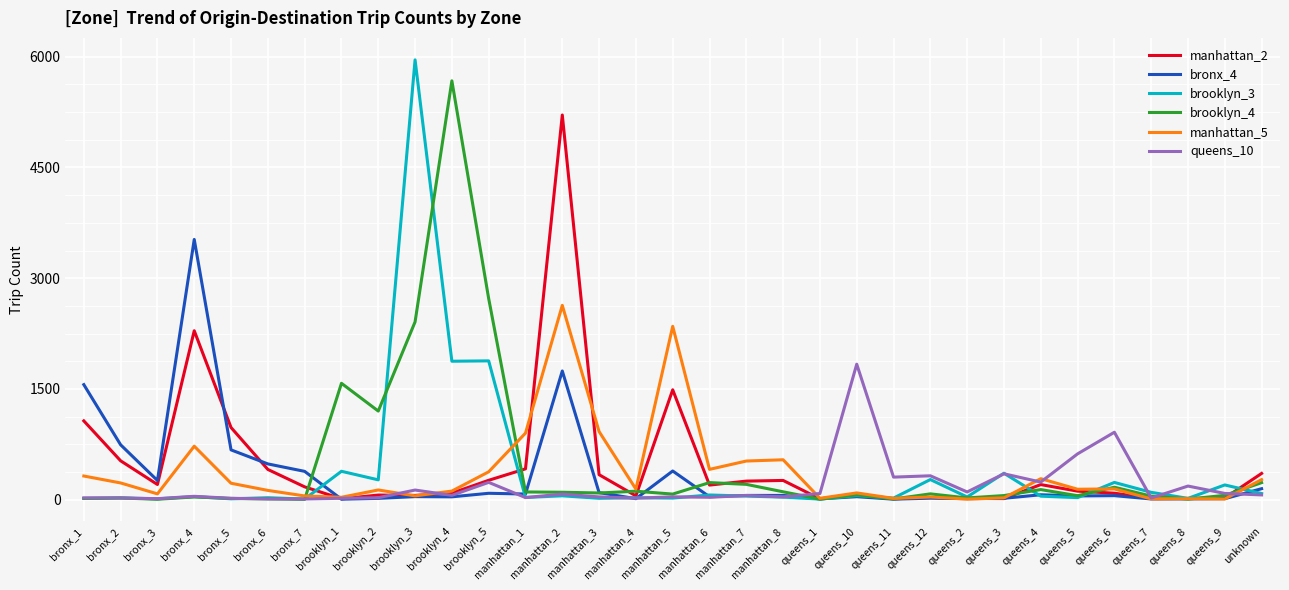

What value does the queens_10 series have at brooklyn_5, to the nearest 50?

250